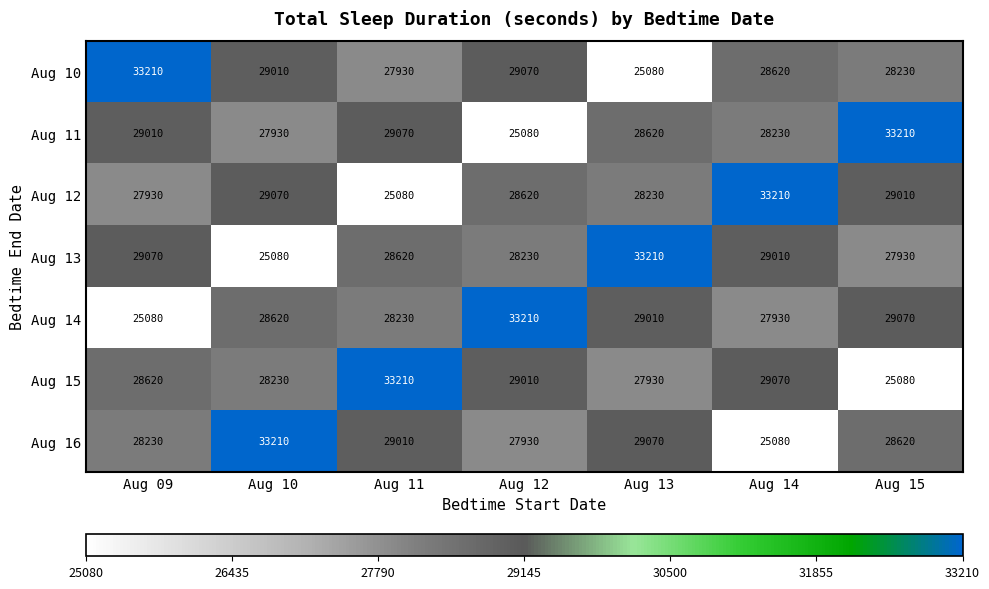

What is the greatest value displayed?

33210